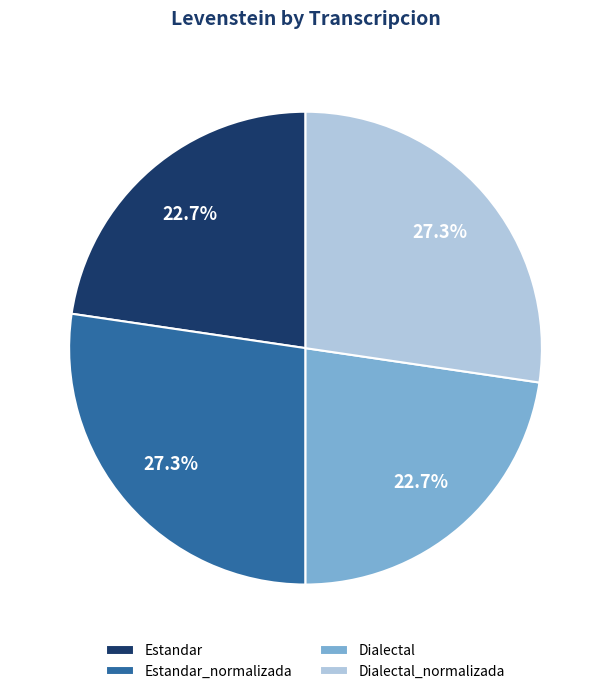

To the nearest percent, what is the combined percentage of Dialectal and Dialectal_normalizada?

50%